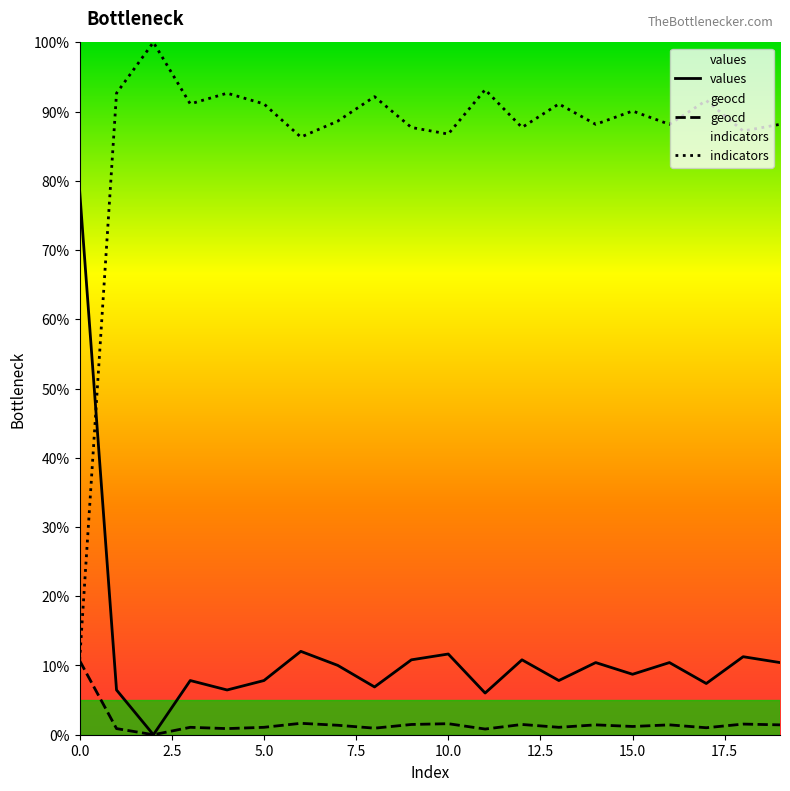

List the series in order of their peak value, highest first.

indicators, values, geocd